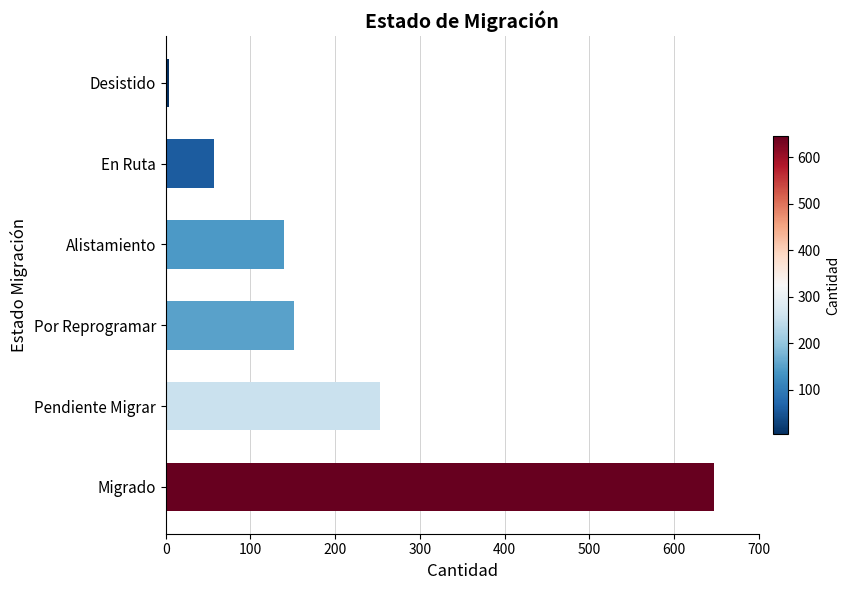

Rank the categories by value from lowest to highest.

Desistido, En Ruta, Alistamiento, Por Reprogramar, Pendiente Migrar, Migrado